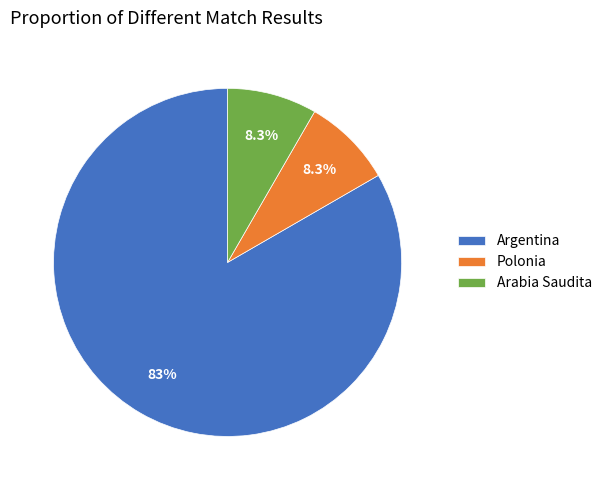

To the nearest percent, what is the average slice percentage?

33%